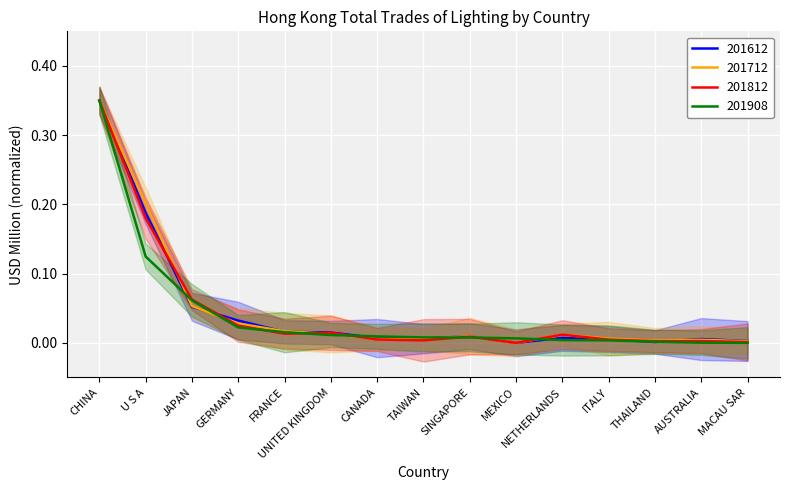

How many positive values does the 201908 series have?

14